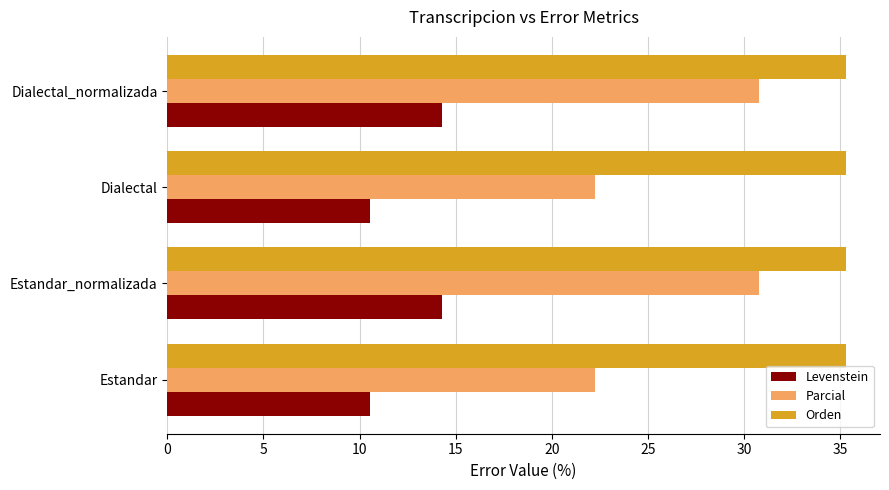

What is the smallest value displayed?

10.5